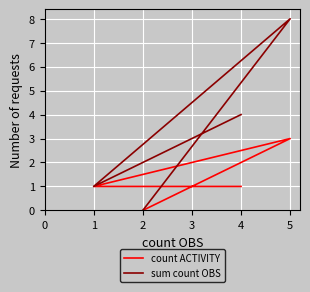

At how many categories does at least one series exceed 7?

1